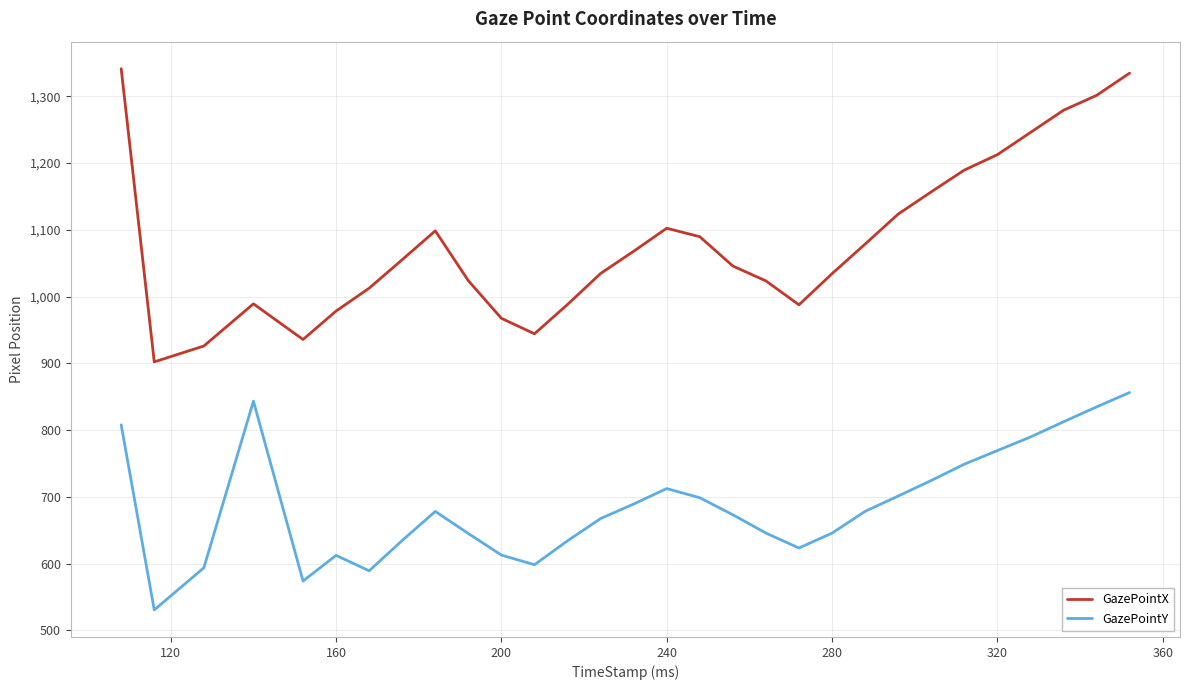

True or false: GazePointY and GazePointX cross at least once.

False